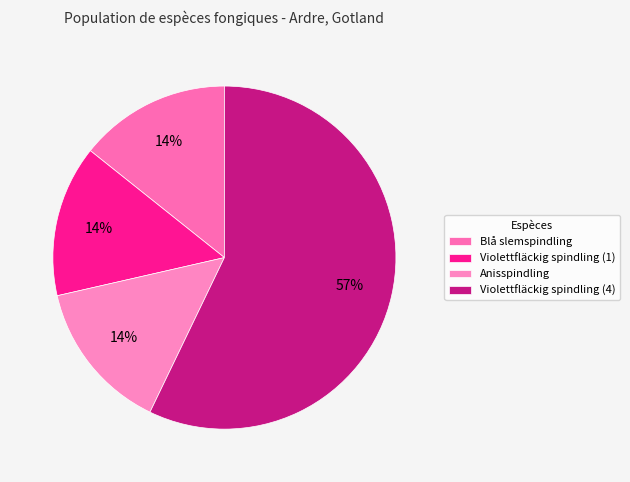

What is the majority slice?

Violettfläckig spindling (4)